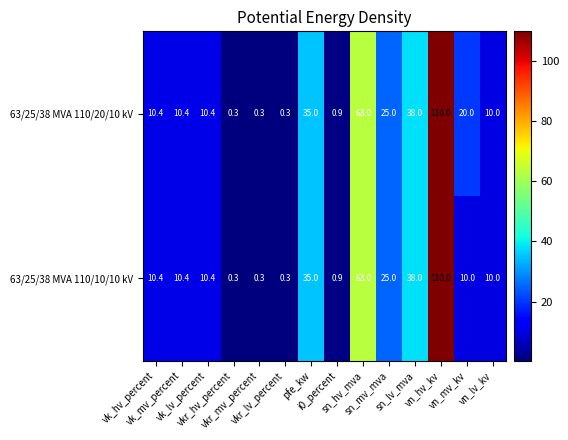

Rank the series by their average value, from lowest to highest.

63/25/38 MVA 110/10/10 kV, 63/25/38 MVA 110/20/10 kV